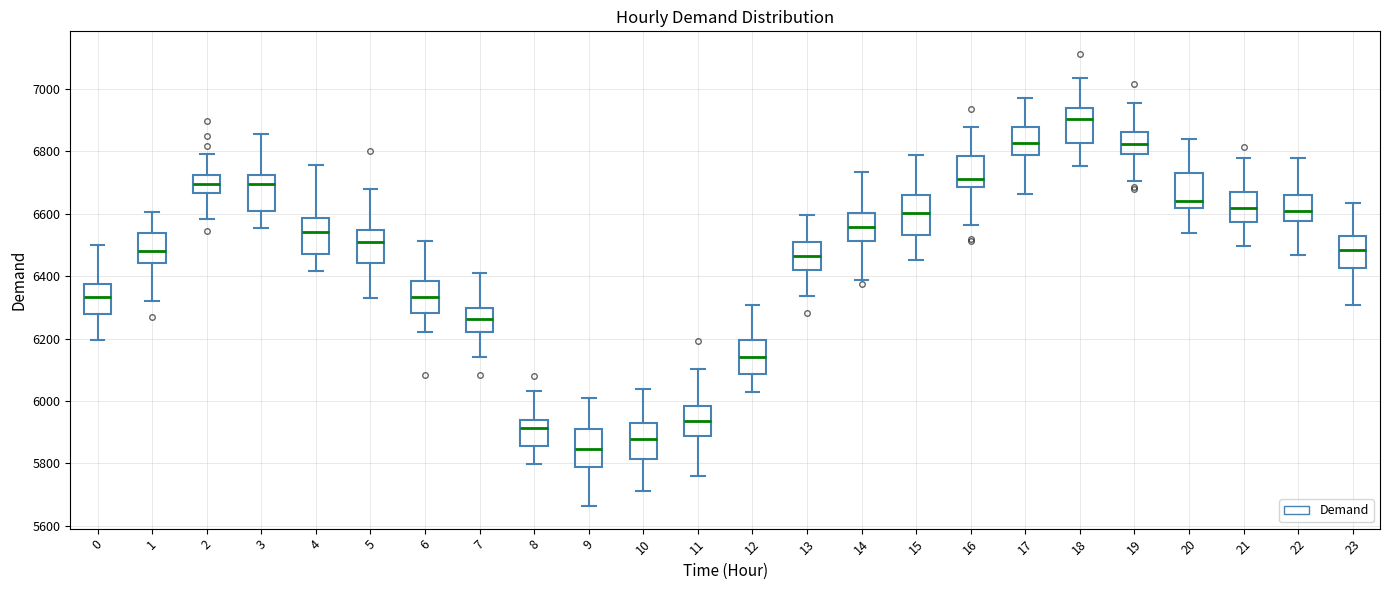

Reading left to right, read every box against the y-axis: the position of its median line, the range the box covers, and the ends of its whiskers. The values are not printed on the chart, so give them approximately, as read against the axis.

0: median 6340, box 6280 to 6380, whiskers 6200 to 6500
1: median 6480, box 6440 to 6540, whiskers 6320 to 6600
2: median 6700, box 6660 to 6720, whiskers 6580 to 6800
3: median 6700, box 6600 to 6720, whiskers 6560 to 6860
4: median 6540, box 6480 to 6580, whiskers 6420 to 6760
5: median 6520, box 6440 to 6540, whiskers 6340 to 6680
6: median 6340, box 6280 to 6380, whiskers 6220 to 6520
7: median 6260, box 6220 to 6300, whiskers 6140 to 6400
8: median 5920, box 5860 to 5940, whiskers 5800 to 6040
9: median 5840, box 5780 to 5900, whiskers 5660 to 6000
10: median 5880, box 5820 to 5940, whiskers 5700 to 6040
11: median 5940, box 5880 to 5980, whiskers 5760 to 6100
12: median 6140, box 6080 to 6200, whiskers 6020 to 6300
13: median 6460, box 6420 to 6520, whiskers 6340 to 6600
14: median 6560, box 6520 to 6600, whiskers 6380 to 6740
15: median 6600, box 6540 to 6660, whiskers 6460 to 6780
16: median 6720, box 6680 to 6780, whiskers 6560 to 6880
17: median 6820, box 6780 to 6880, whiskers 6660 to 6980
18: median 6900, box 6820 to 6940, whiskers 6760 to 7040
19: median 6820, box 6800 to 6860, whiskers 6700 to 6960
20: median 6640, box 6620 to 6740, whiskers 6540 to 6840
21: median 6620, box 6580 to 6660, whiskers 6500 to 6780
22: median 6600, box 6580 to 6660, whiskers 6460 to 6780
23: median 6480, box 6420 to 6520, whiskers 6300 to 6640